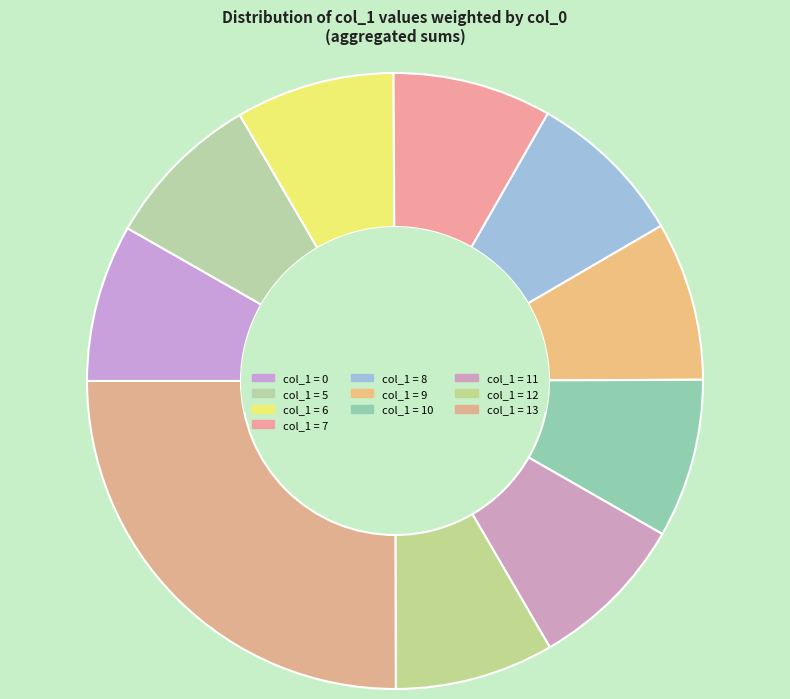

How many segments does this pie chart have?

10